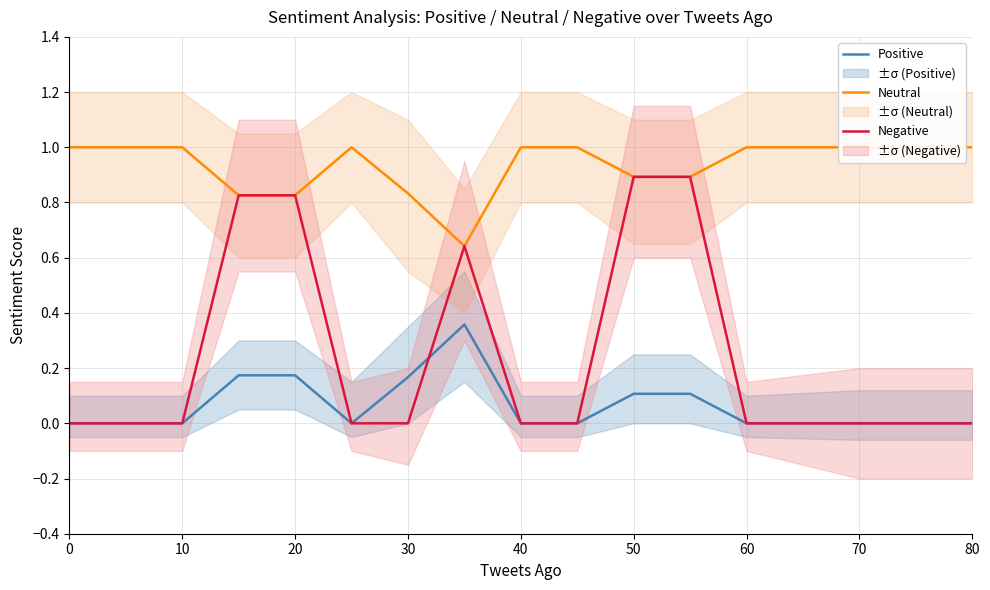

The Positive series shows -0.2 at 70. True or false?

False